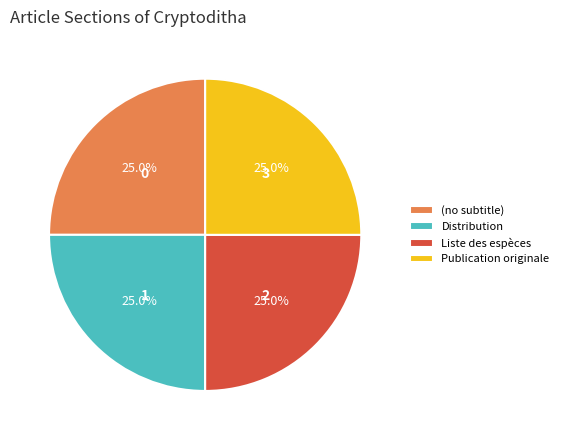

How many slices are in this pie chart?

4